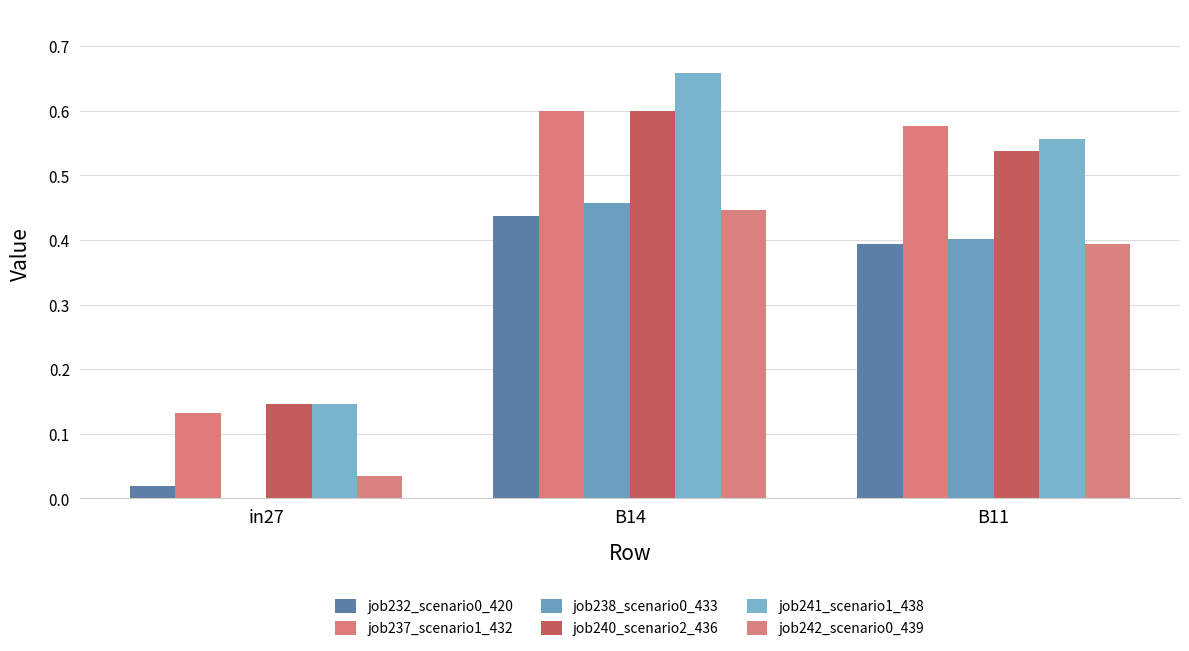

Does the chart contain stacked bars?

No